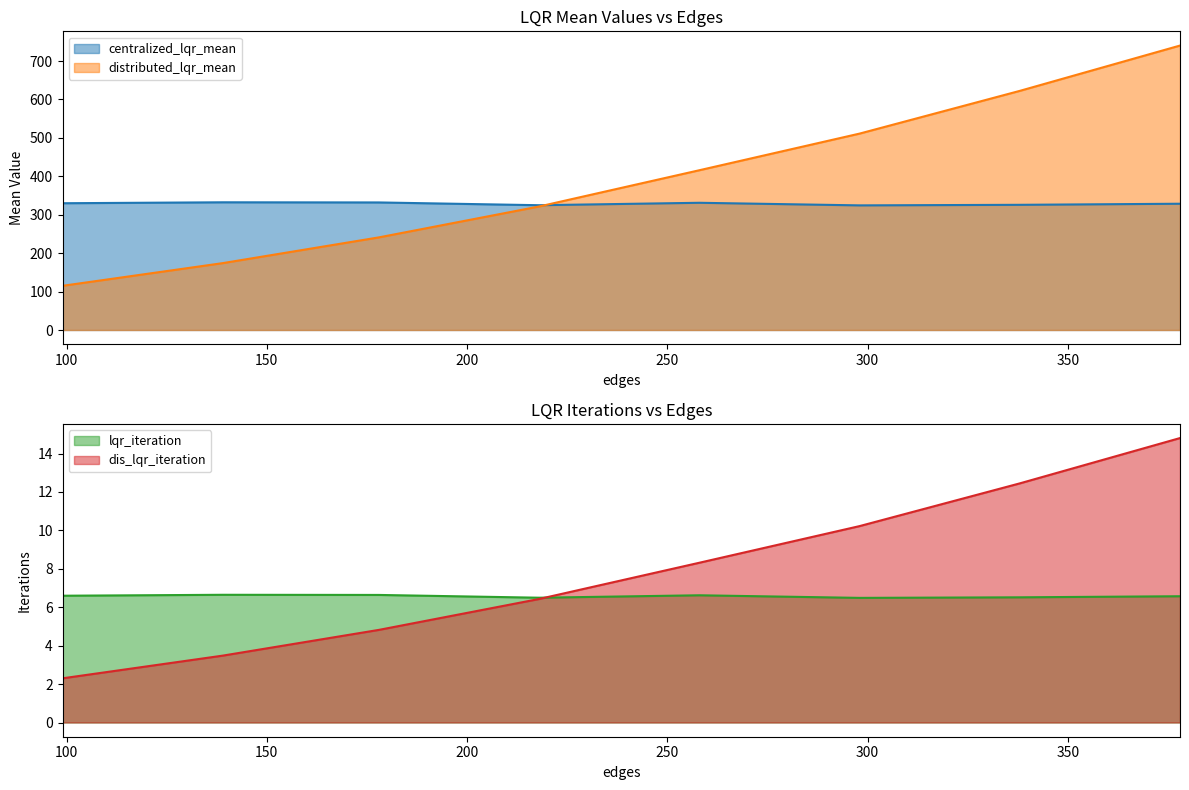

What is the minimum value shown in the chart?

2.3